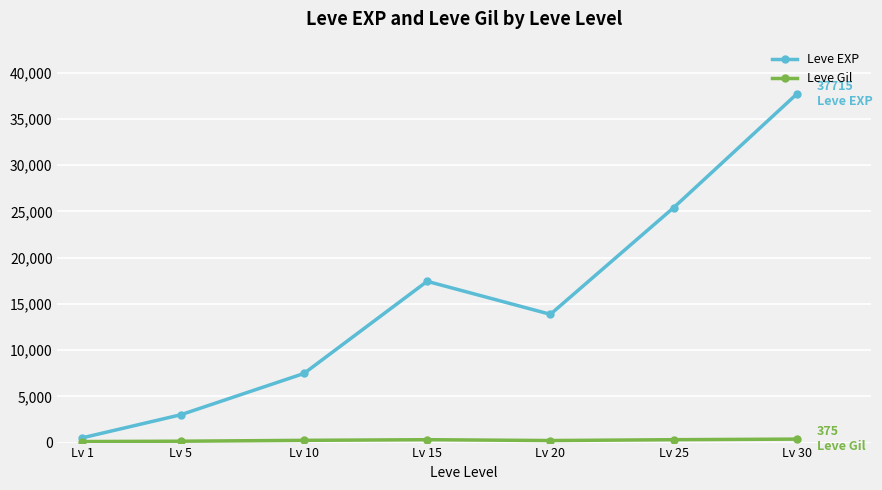

List the labels in order of Leve EXP value, smallest first.

Lv 1, Lv 5, Lv 10, Lv 20, Lv 15, Lv 25, Lv 30